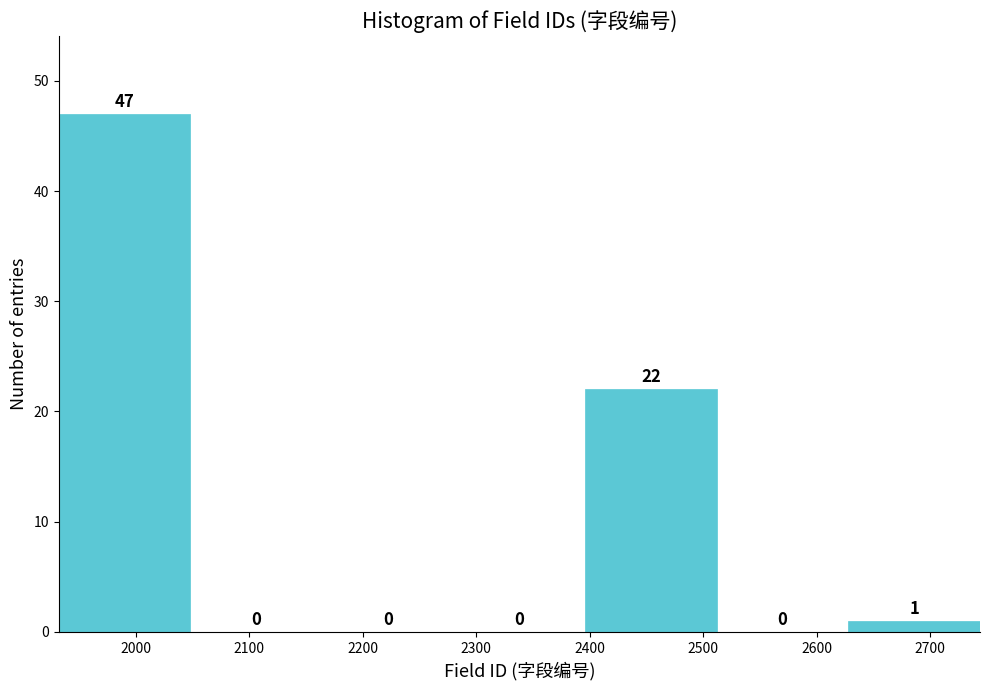

What is the height of the bar covering 2628 to 2744 on the x-axis? The bar edges are not printed on the chart, so give them approximately, as read against the axis.

1